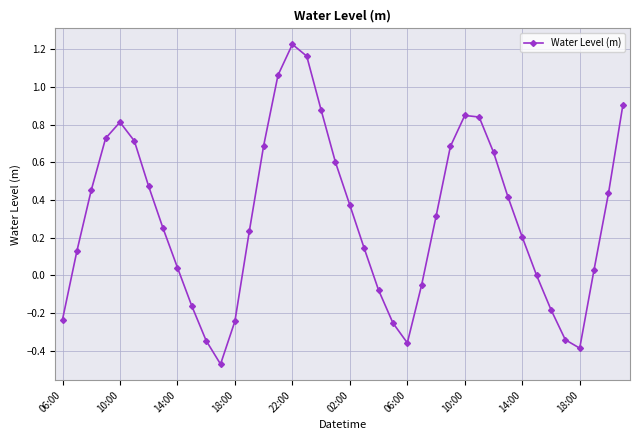

How many interior local valleys (lower than both neighbors) does the data have?

3